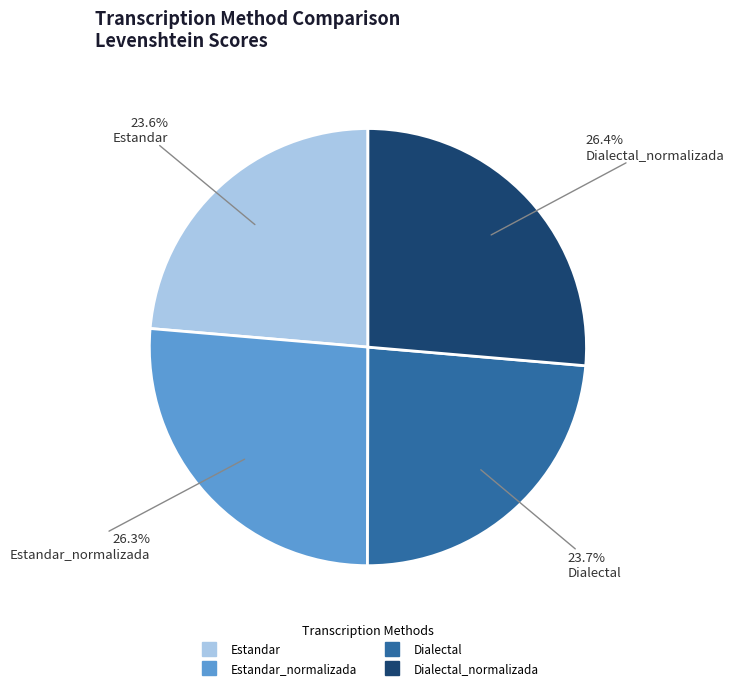

Is there a majority slice in this chart?

No